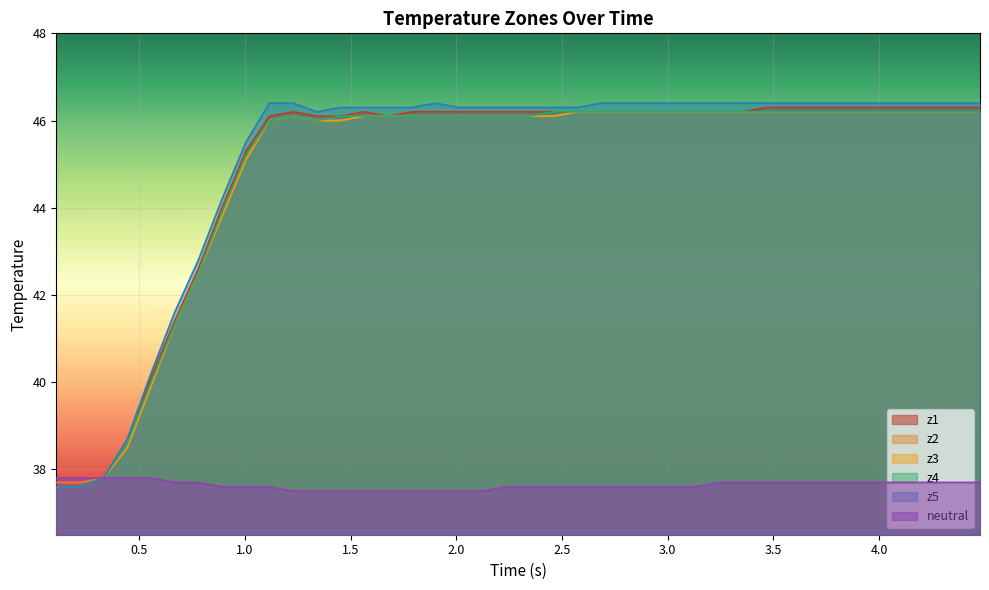

Does the chart display data point markers on the line(s)?

No